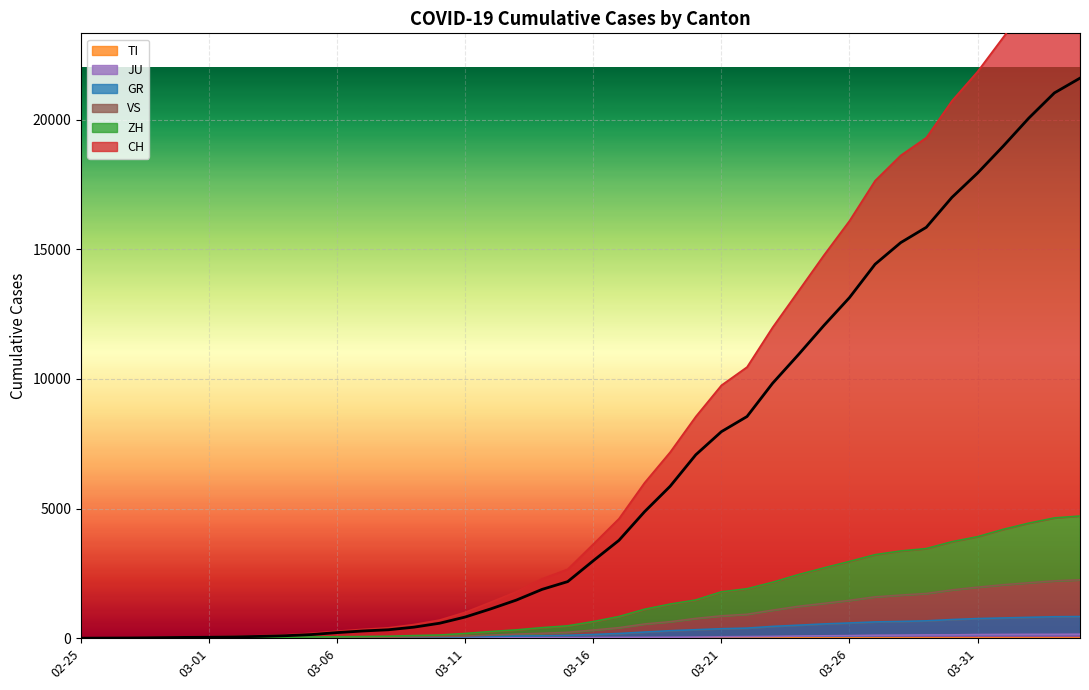

What is the average value of the JU series?

49